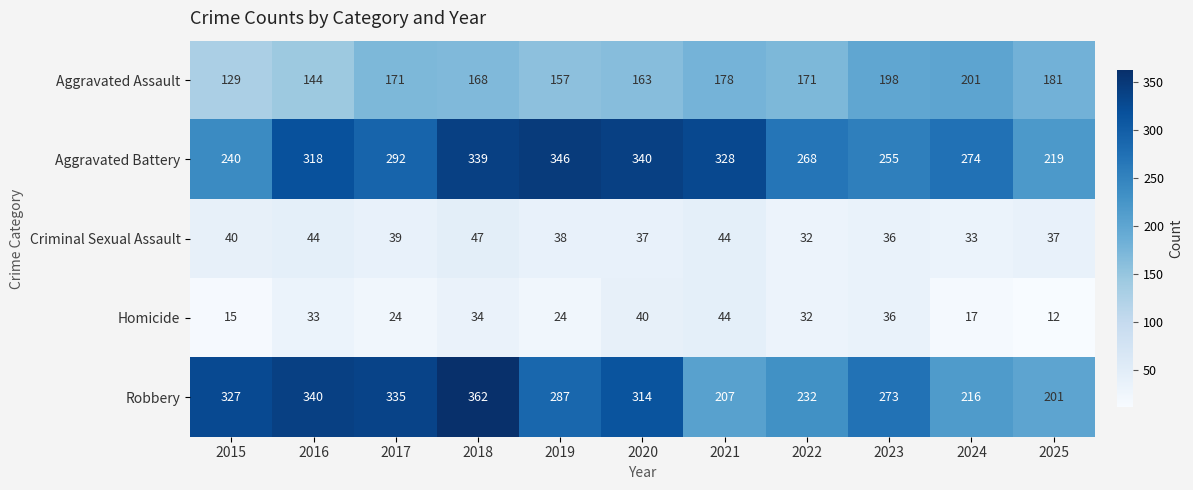

At how many categories does at least one series exceed 238?

10